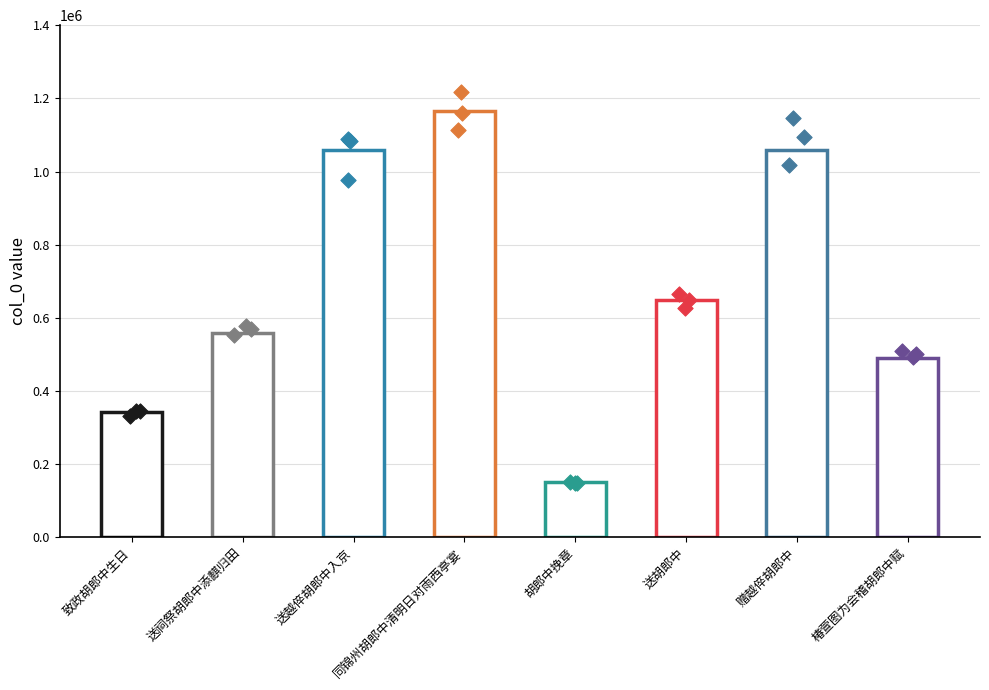

What is the change in value from 赠越倅胡郎中 to 椿萱图为会稽胡郎中赋?

-567098